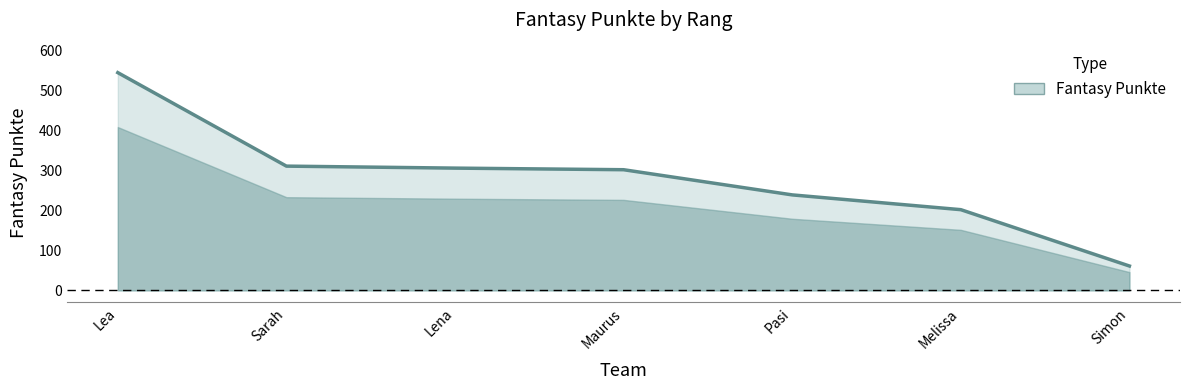

The value at Simon is 61. True or false?

True